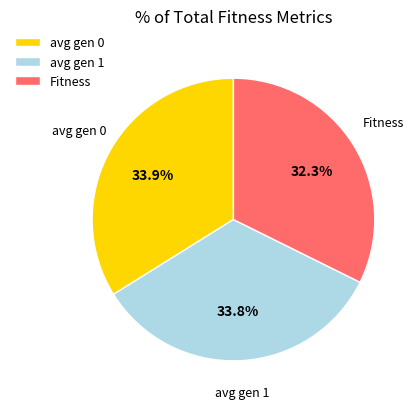

To the nearest percent, what percentage of the pie is avg gen 0?

34%